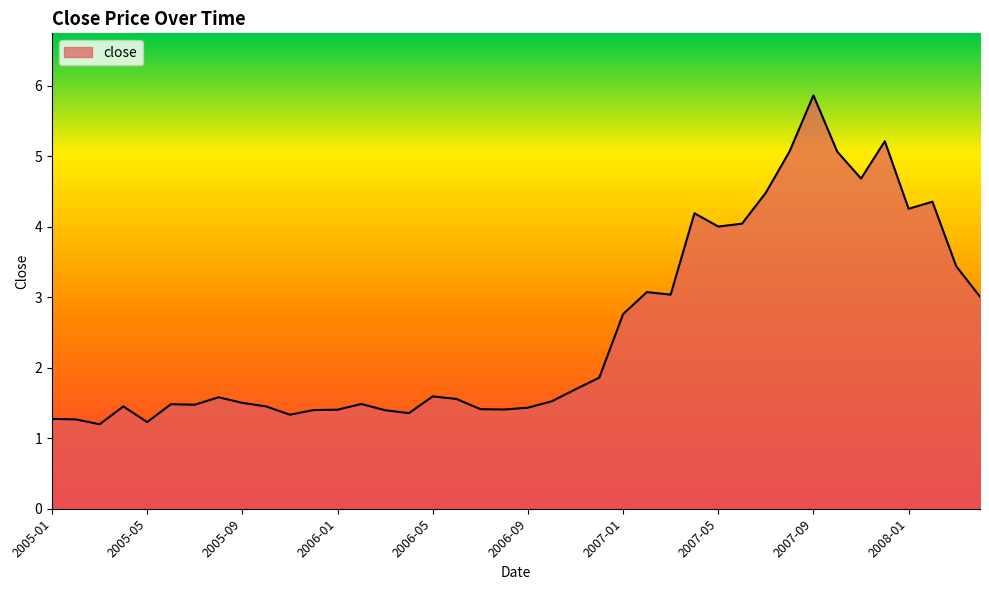

What is the difference between the maximum and minimum values?

4.7